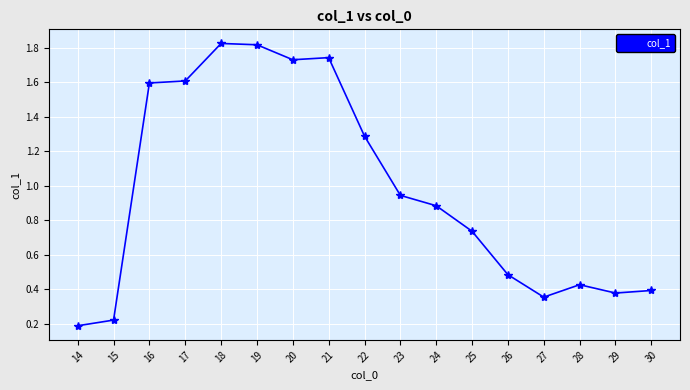

Which has a higher value, 16 or 18?

18